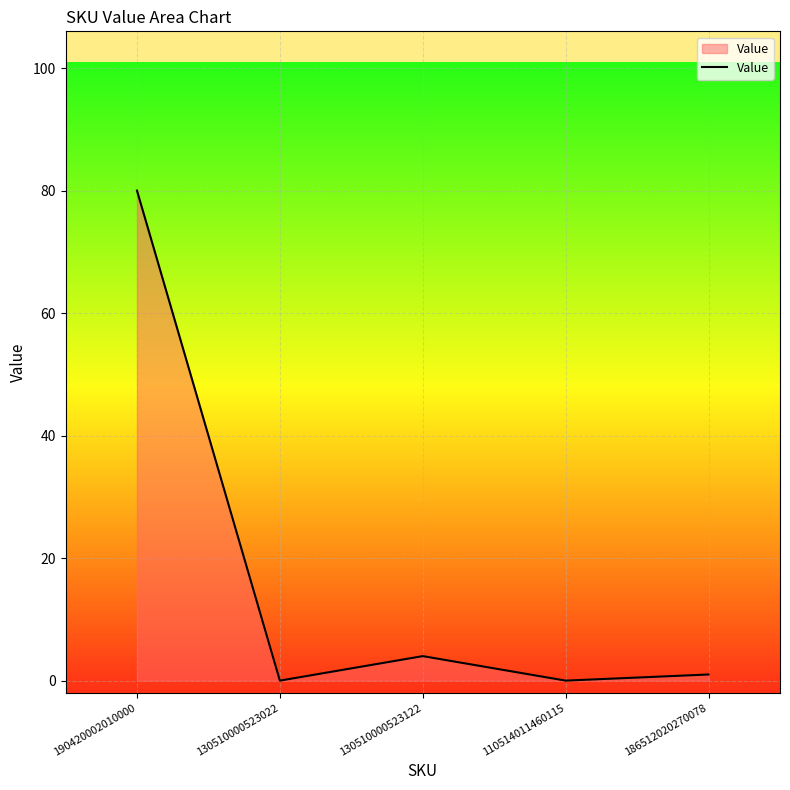

How many series are shown in this chart?

1